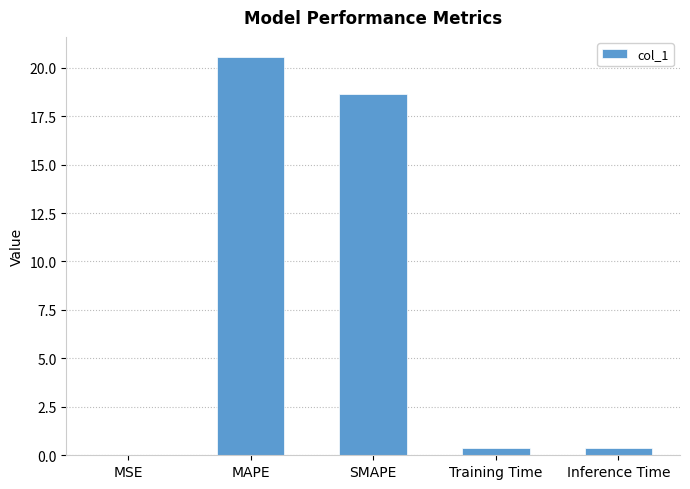

The value at SMAPE is 18.6. True or false?

True